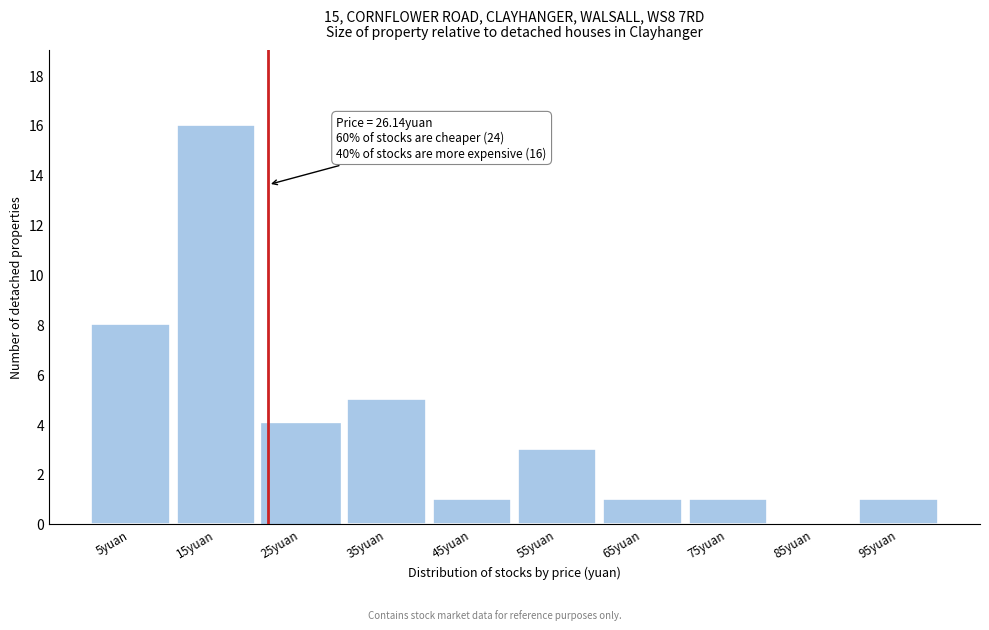

Reading left to right, list all the values displayed in this chart.

5yuan=8	15yuan=16	25yuan=4	35yuan=5	45yuan=1	55yuan=3	65yuan=1	75yuan=1	85yuan=0	95yuan=1